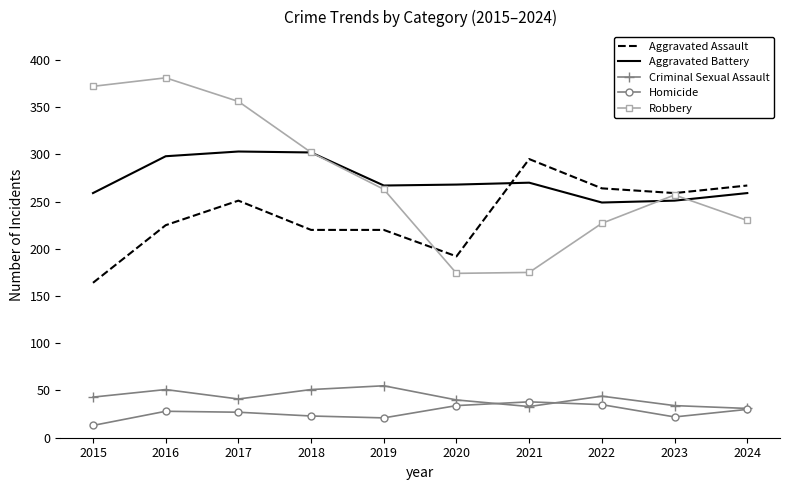

Which series changed the most between 2020 and 2024?

Aggravated Assault